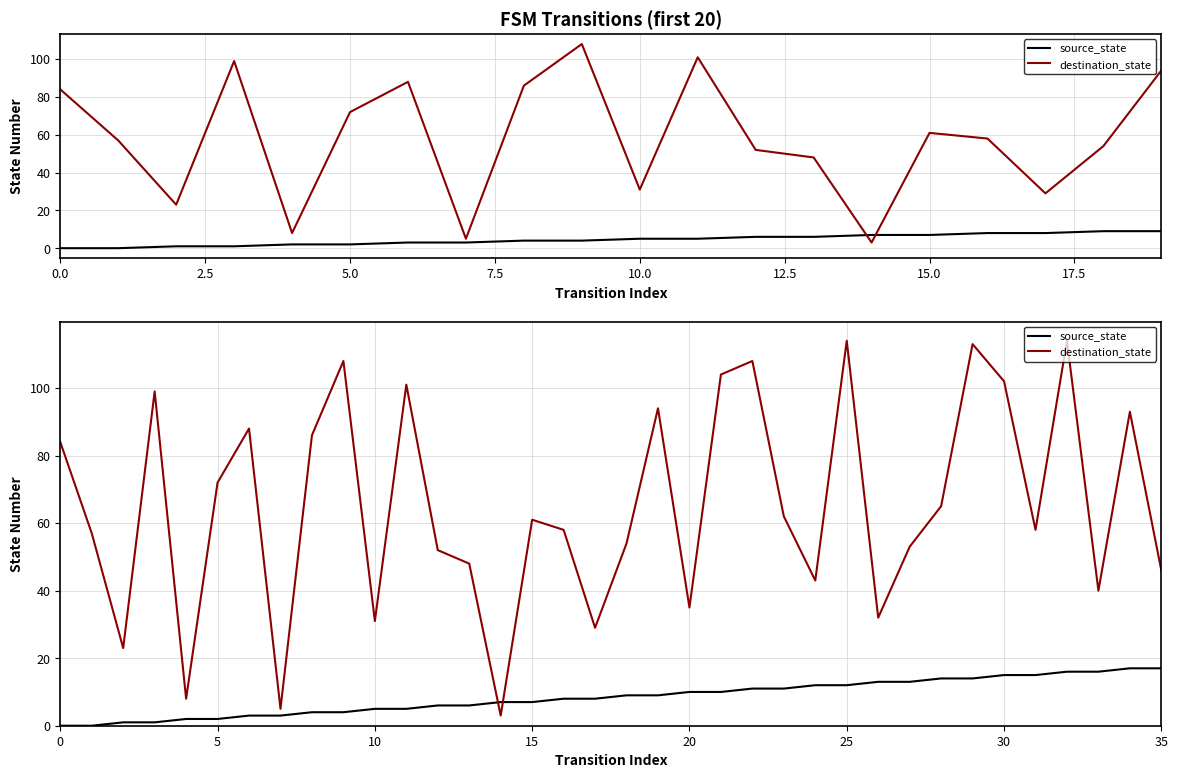

The destination_state series shows 69 at 7.5. True or false?

False